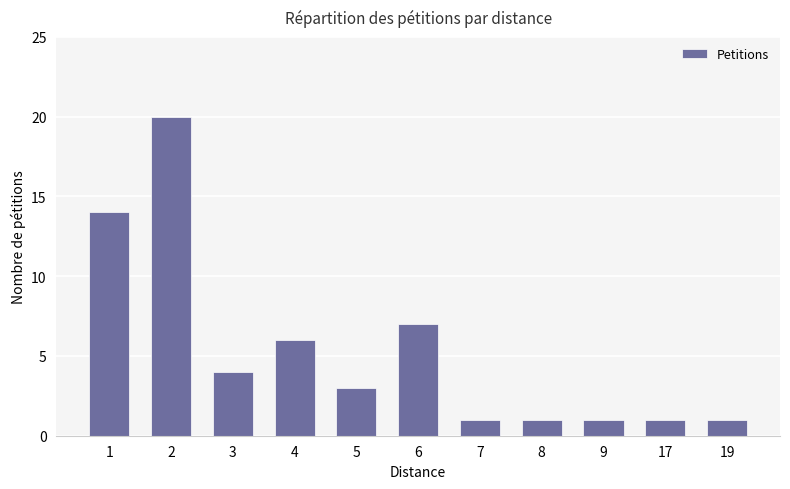

The chart shows a value of 20 at 2. True or false?

True